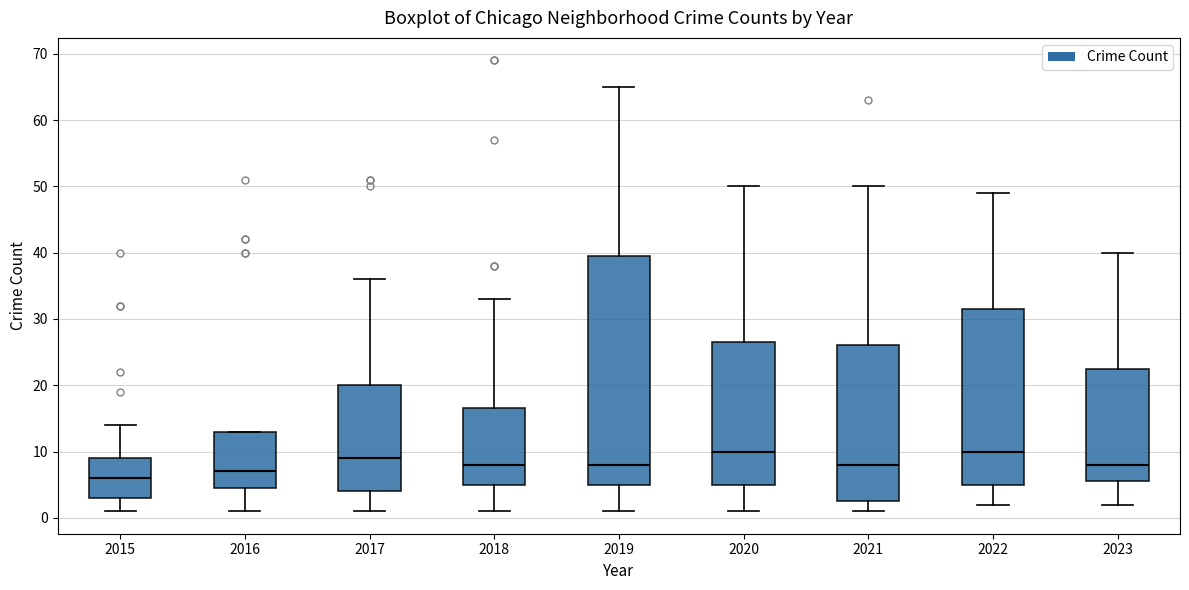

Reading left to right, transcribe this box plot: for each box, give where its median line is, the range the box spans, and where its two whiskers end, as read against the y-axis. The values are not printed on the chart, so give them approximately, as read against the axis.

2015: median 6, box 3 to 9, whiskers 1 to 14
2016: median 7, box 5 to 13, whiskers 1 to 13
2017: median 9, box 4 to 20, whiskers 1 to 36
2018: median 8, box 5 to 17, whiskers 1 to 33
2019: median 8, box 5 to 40, whiskers 1 to 65
2020: median 10, box 5 to 27, whiskers 1 to 50
2021: median 8, box 3 to 26, whiskers 1 to 50
2022: median 10, box 5 to 32, whiskers 2 to 49
2023: median 8, box 6 to 23, whiskers 2 to 40